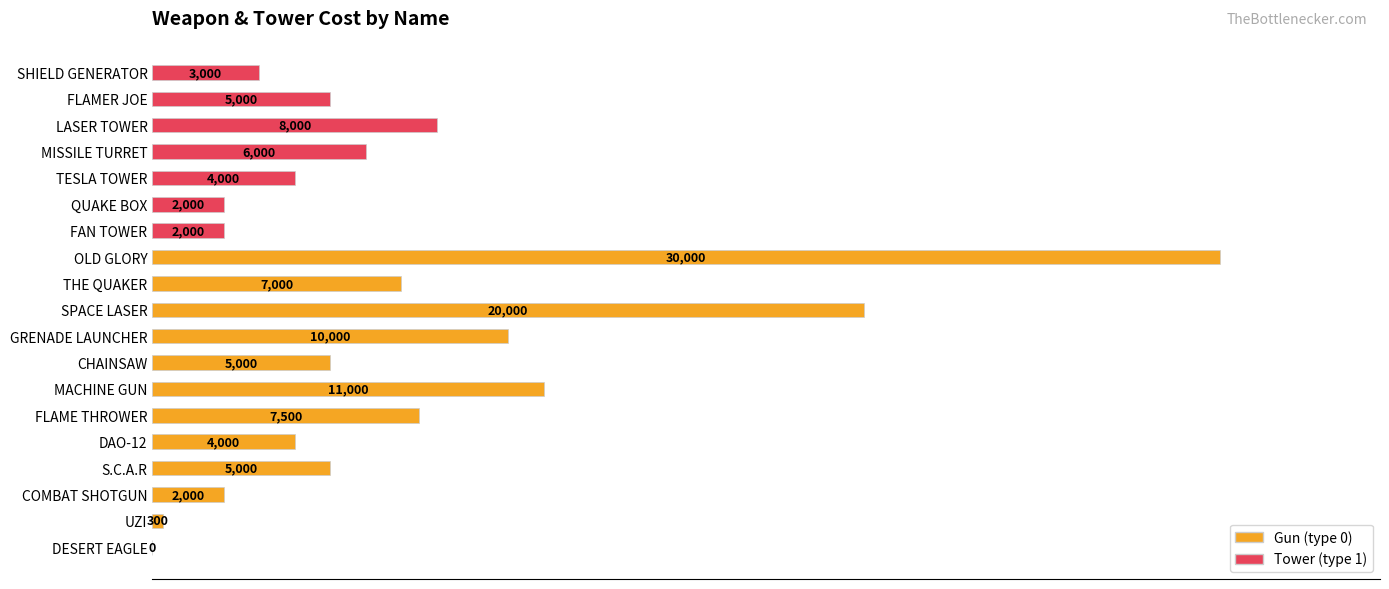

The chart shows a value of 2000 at FAN TOWER. True or false?

True